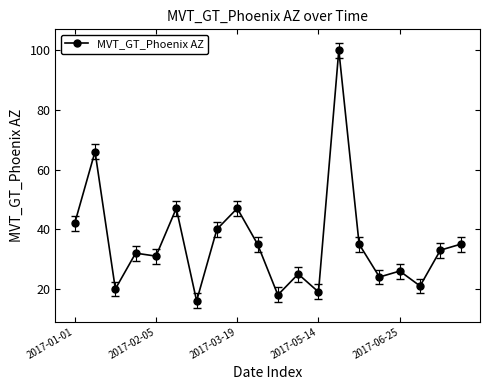

True or false: the data has more than 1 interior local peaks.

True